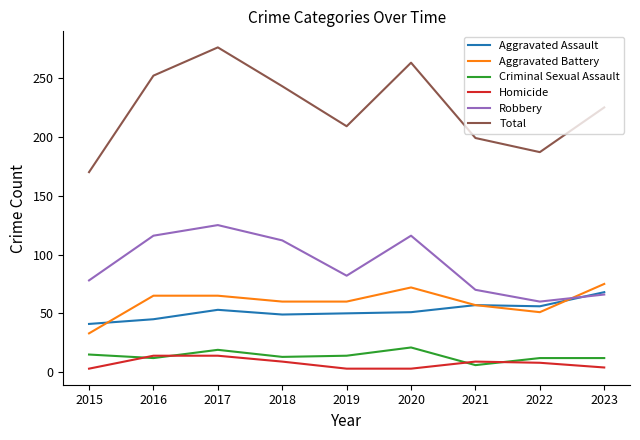

True or false: Criminal Sexual Assault and Total cross at least once.

False